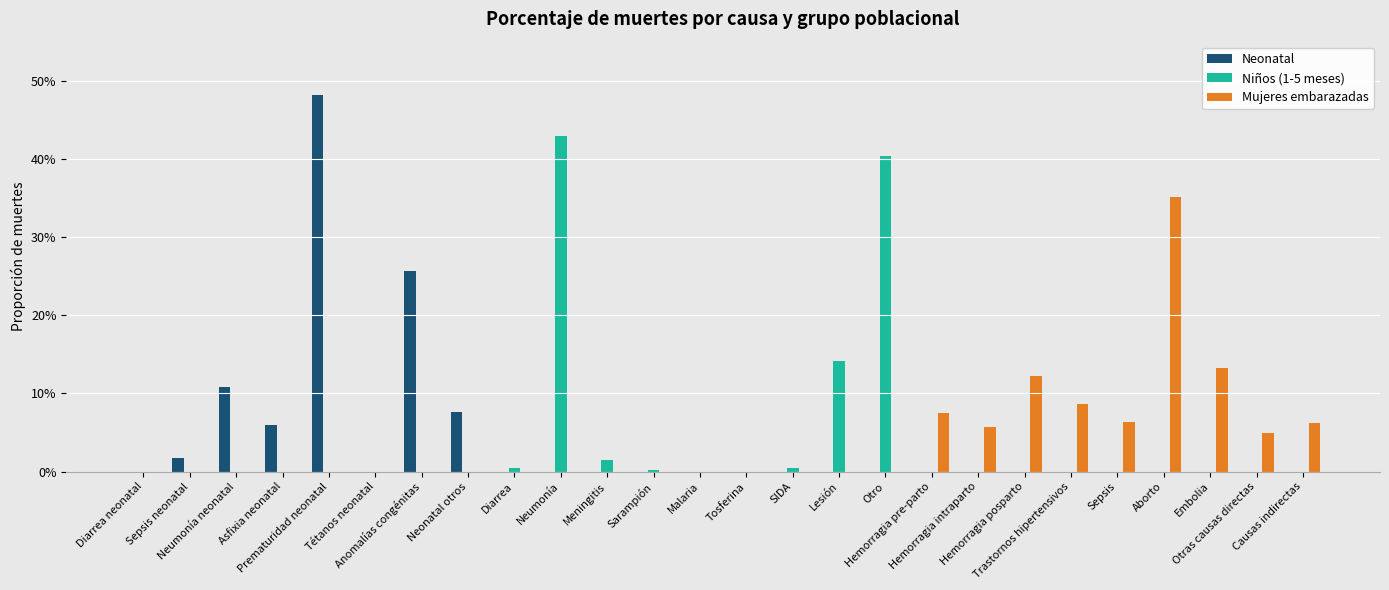

Does the chart contain stacked bars?

No